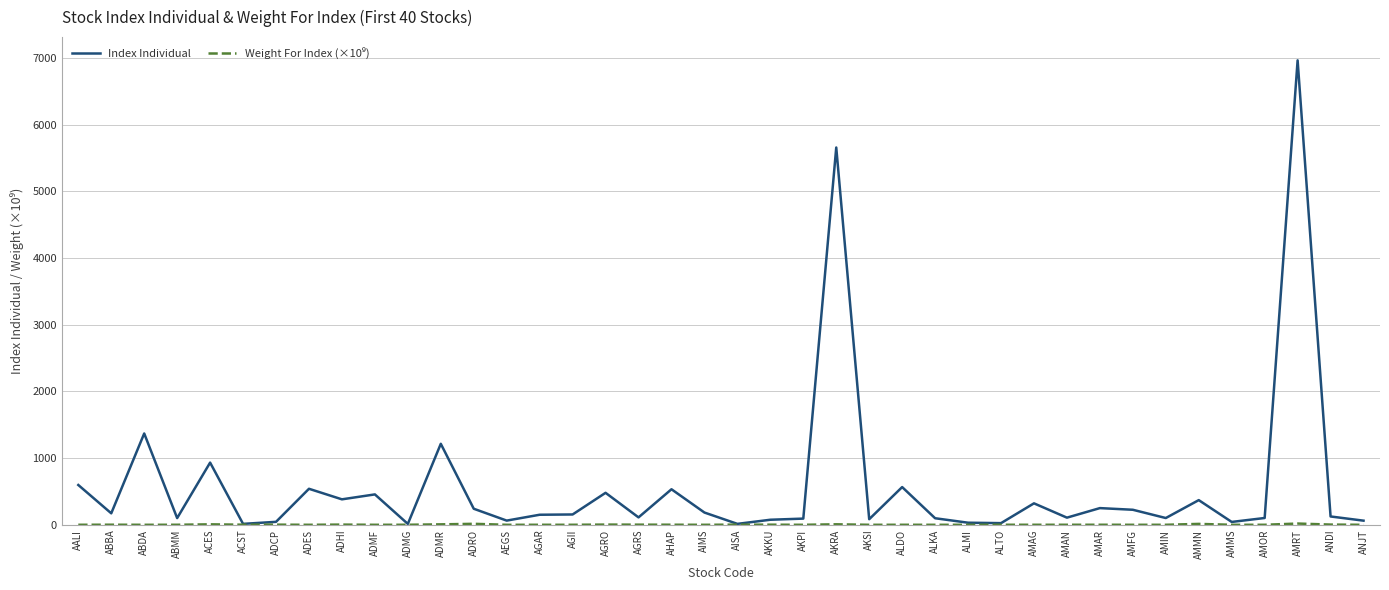

Which series has the largest total across all categories?

Index Individual